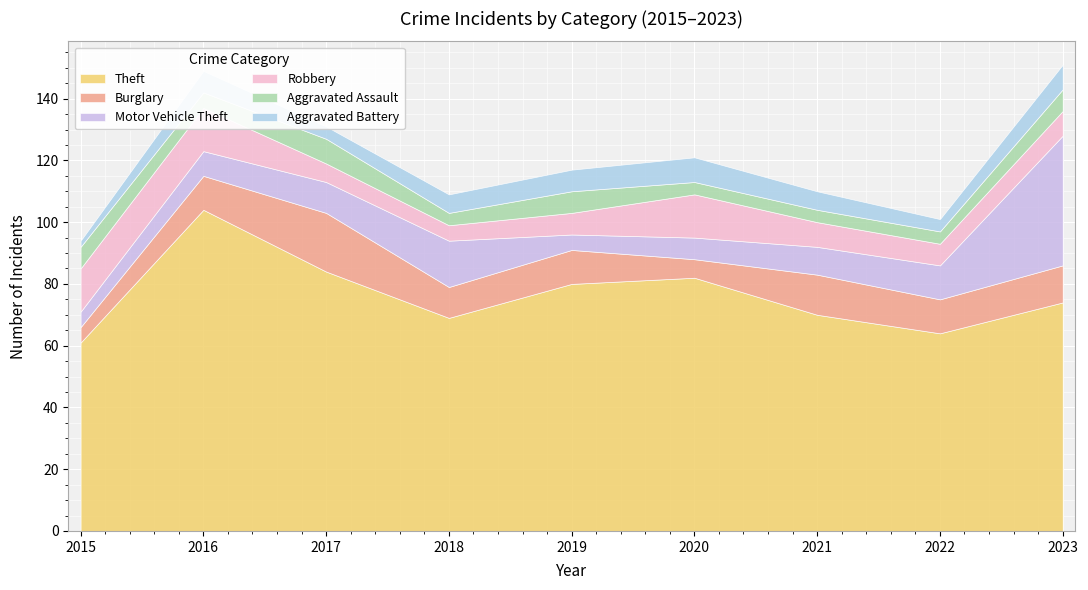

Which has a higher value, 2017 or 2022?

2017